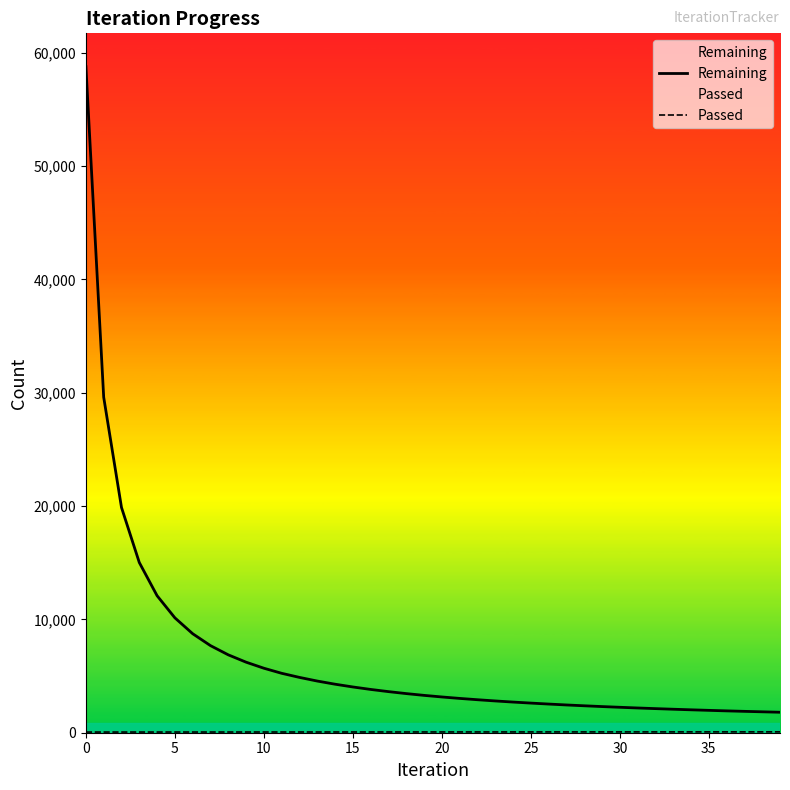

Which series has the largest total across all categories?

Remaining